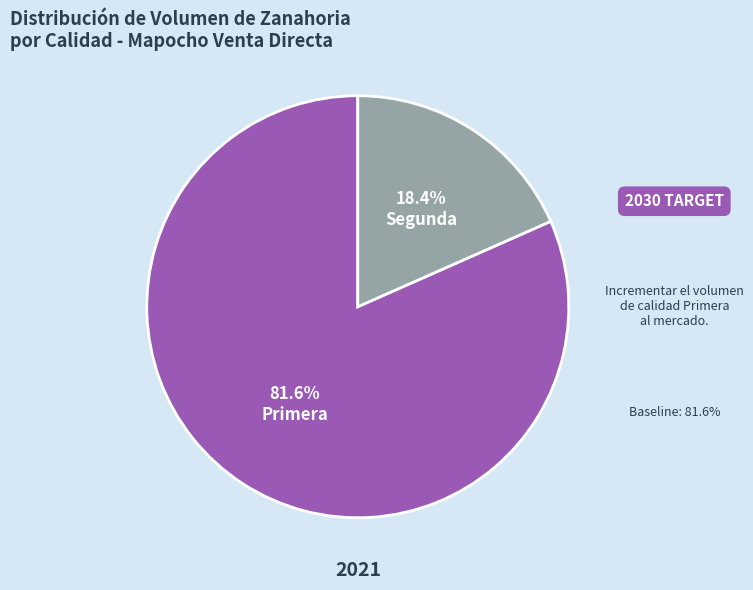

Is there any slice that represents more than half of the pie?

Yes